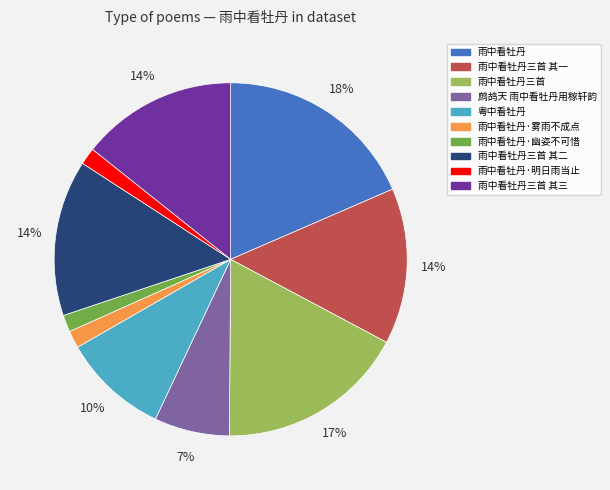

Is there any slice that represents more than half of the pie?

No